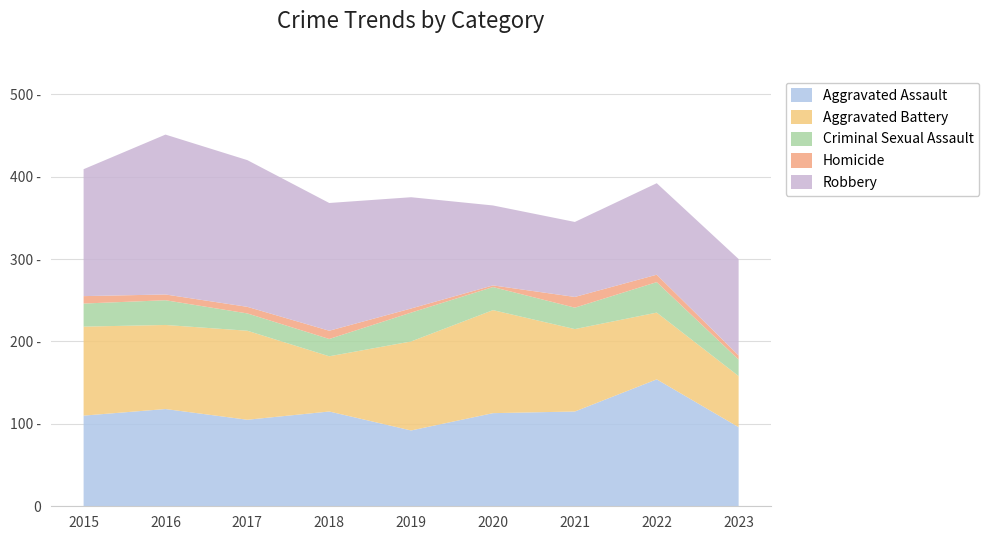

Reading right to left, extract all data points from this chart.

Aggravated Assault: 96	154	115	113	92	115	105	118	110
Aggravated Battery: 62	81	100	125	108	67	108	102	108
Criminal Sexual Assault: 20	37	26	28	35	21	21	30	28
Homicide: 5	9	13	2	5	10	8	7	9
Robbery: 117	111	91	97	135	155	178	194	154